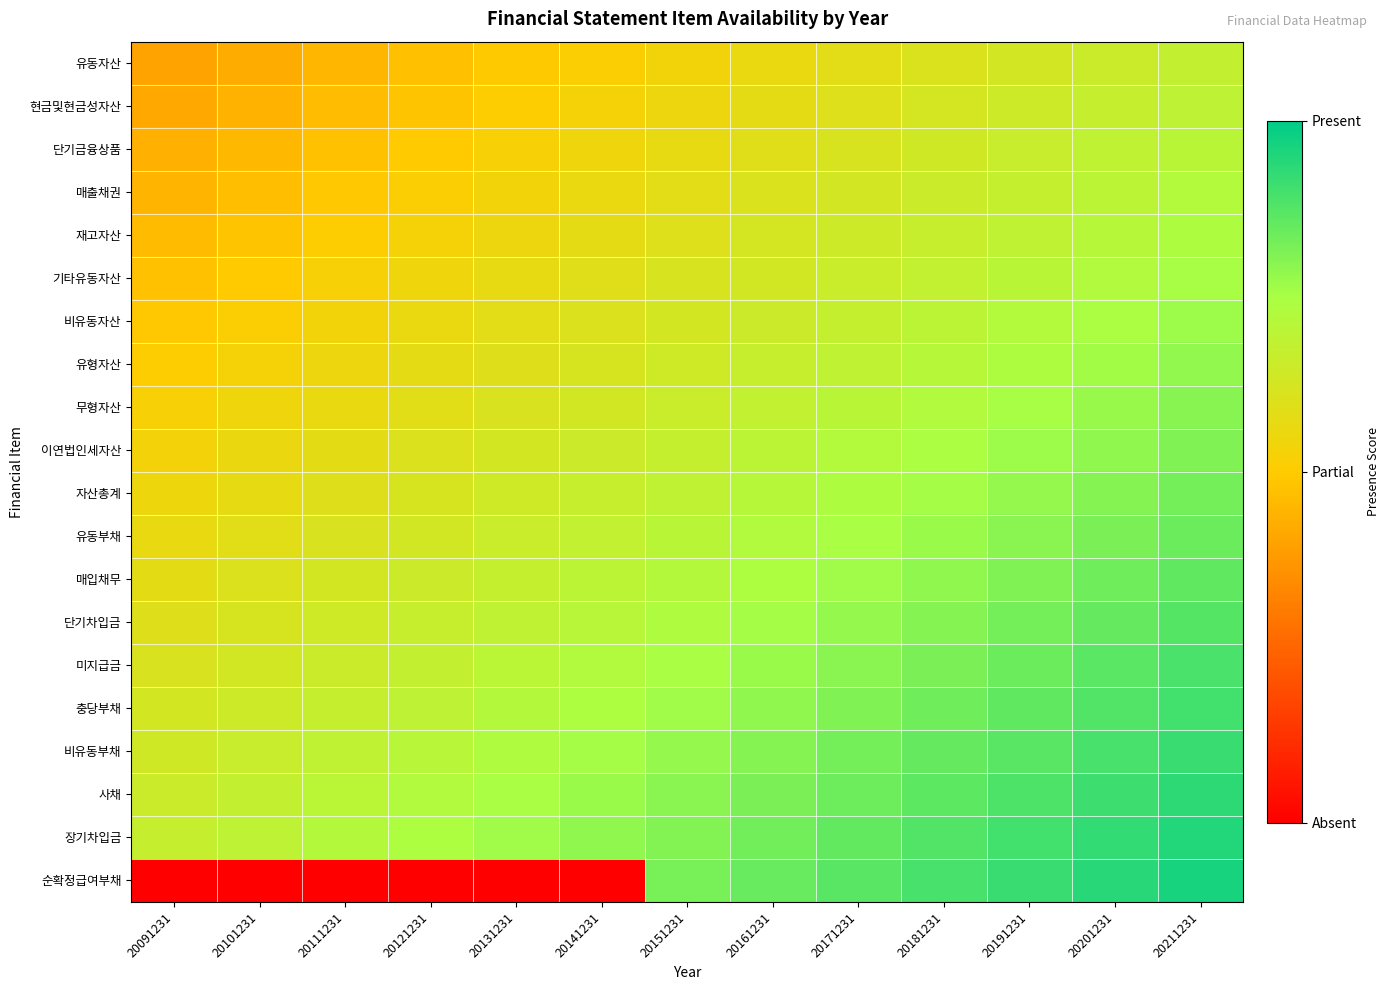

At which category is the sum across all series the highest?

20211231